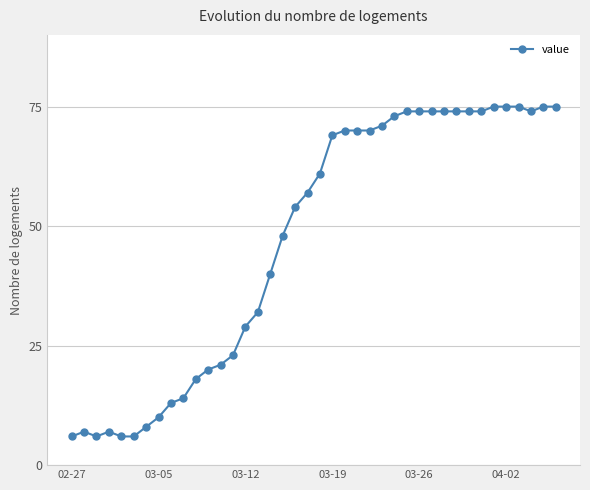

What is the difference between the maximum and minimum values?

69